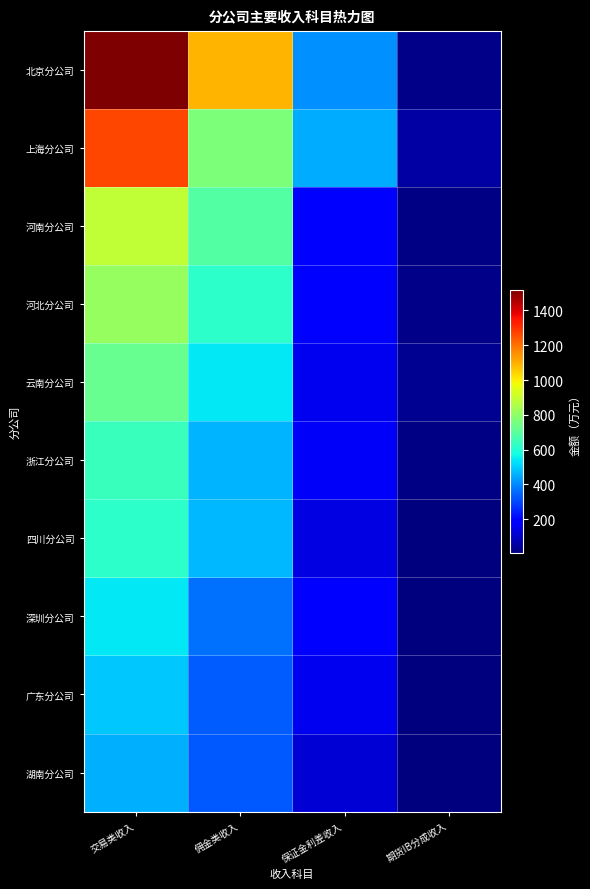

At 保证金利差收入, list the series in order from largest to smallest.

上海分公司, 北京分公司, 河南分公司, 深圳分公司, 河北分公司, 浙江分公司, 广东分公司, 云南分公司, 四川分公司, 湖南分公司